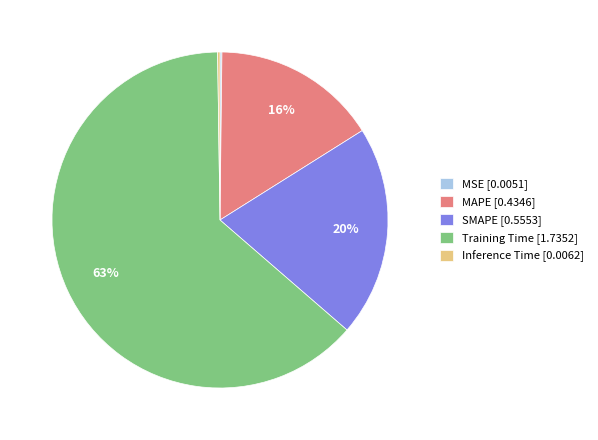

Between SMAPE and Training Time, which is larger?

Training Time